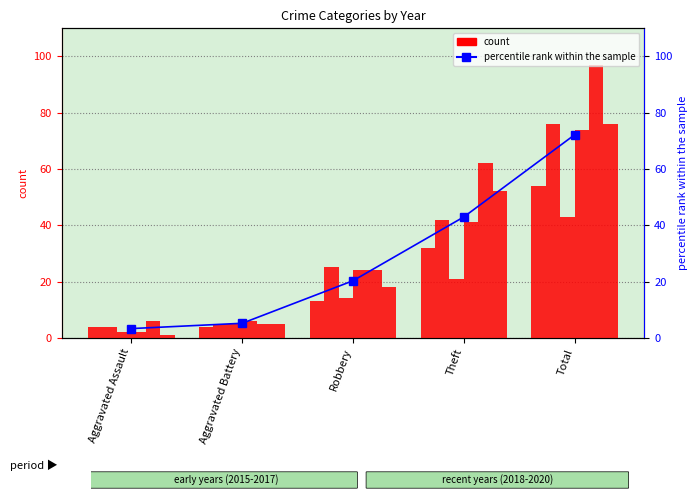

Rank the categories by value from highest to lowest.

Total, Theft, Robbery, Aggravated Battery, Aggravated Assault